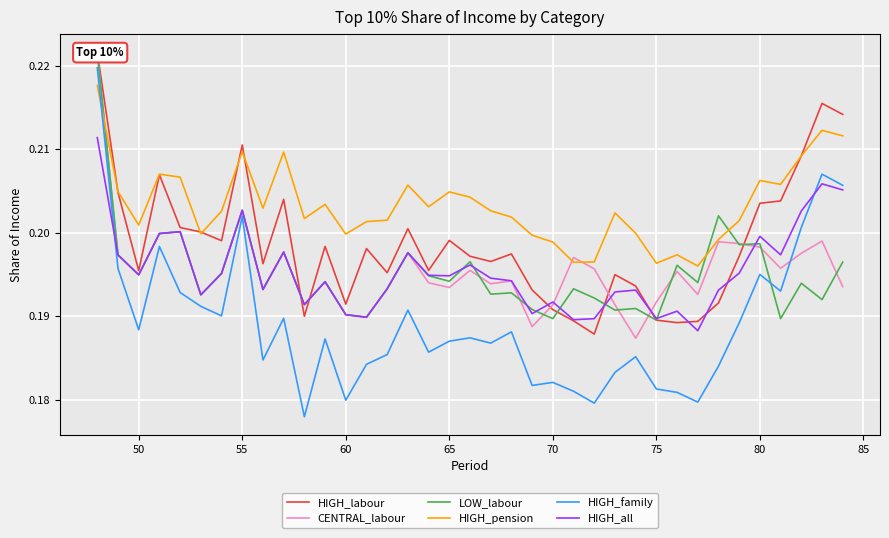

True or false: HIGH_family and HIGH_pension cross at least once.

True